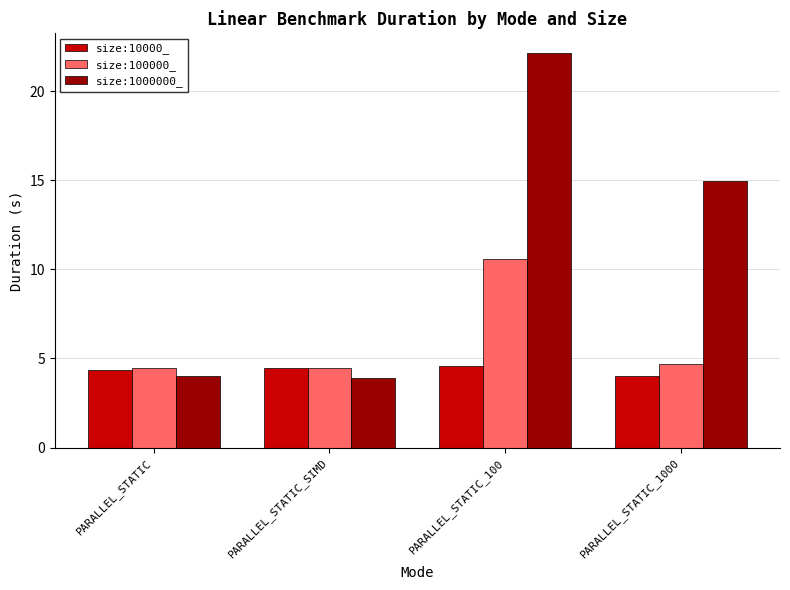

At how many categories does at least one series exceed 4?

4